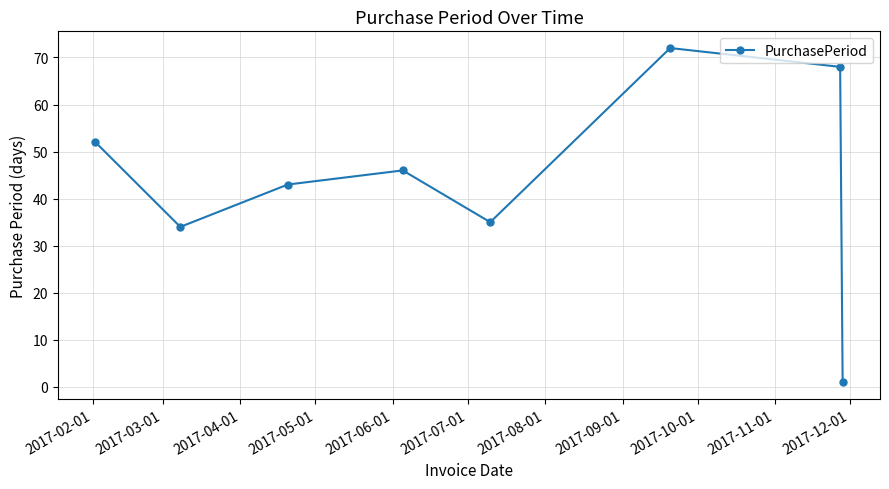

What is the greatest value displayed?

72